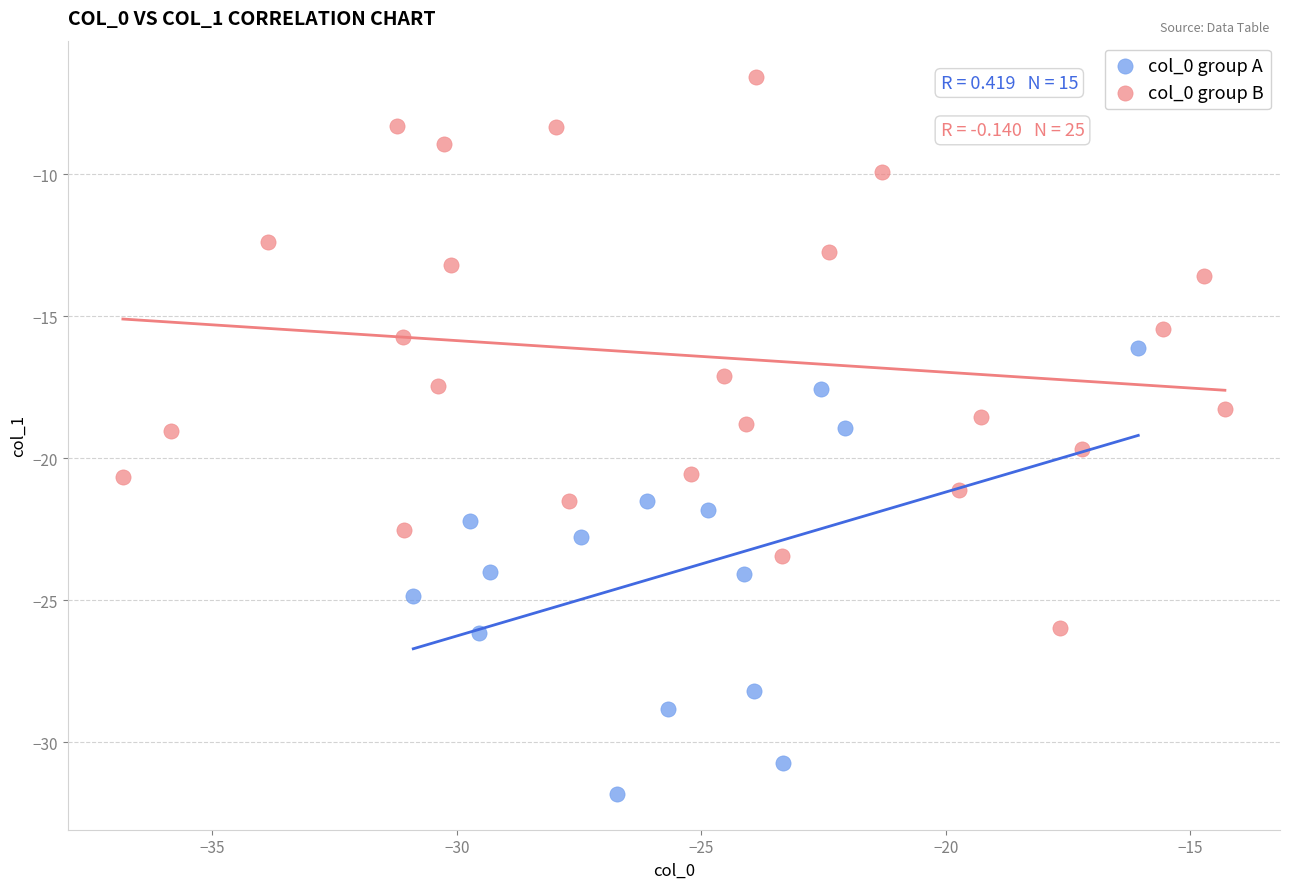

Which series has the largest Y range (max minus min)?

col_0 group B